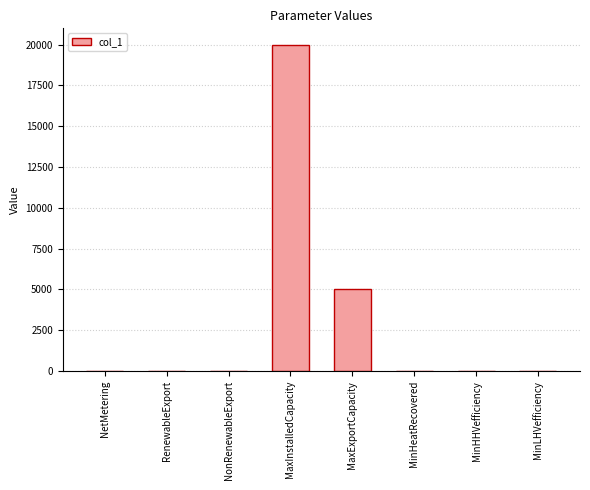

Which label corresponds to the largest value in the chart?

MaxInstalledCapacity